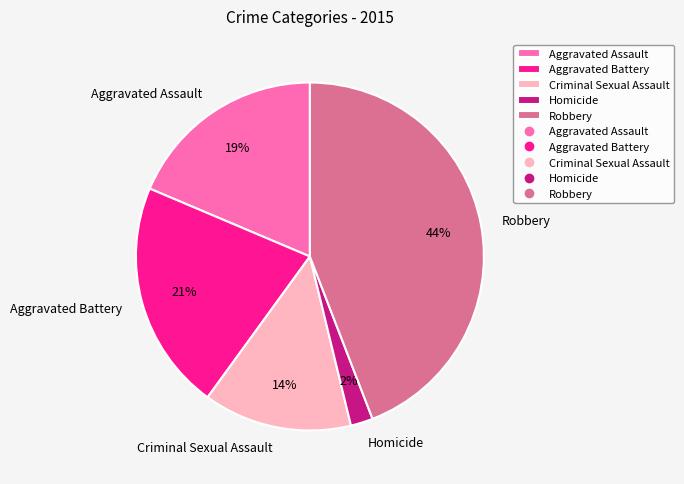

How many slices are in this pie chart?

5